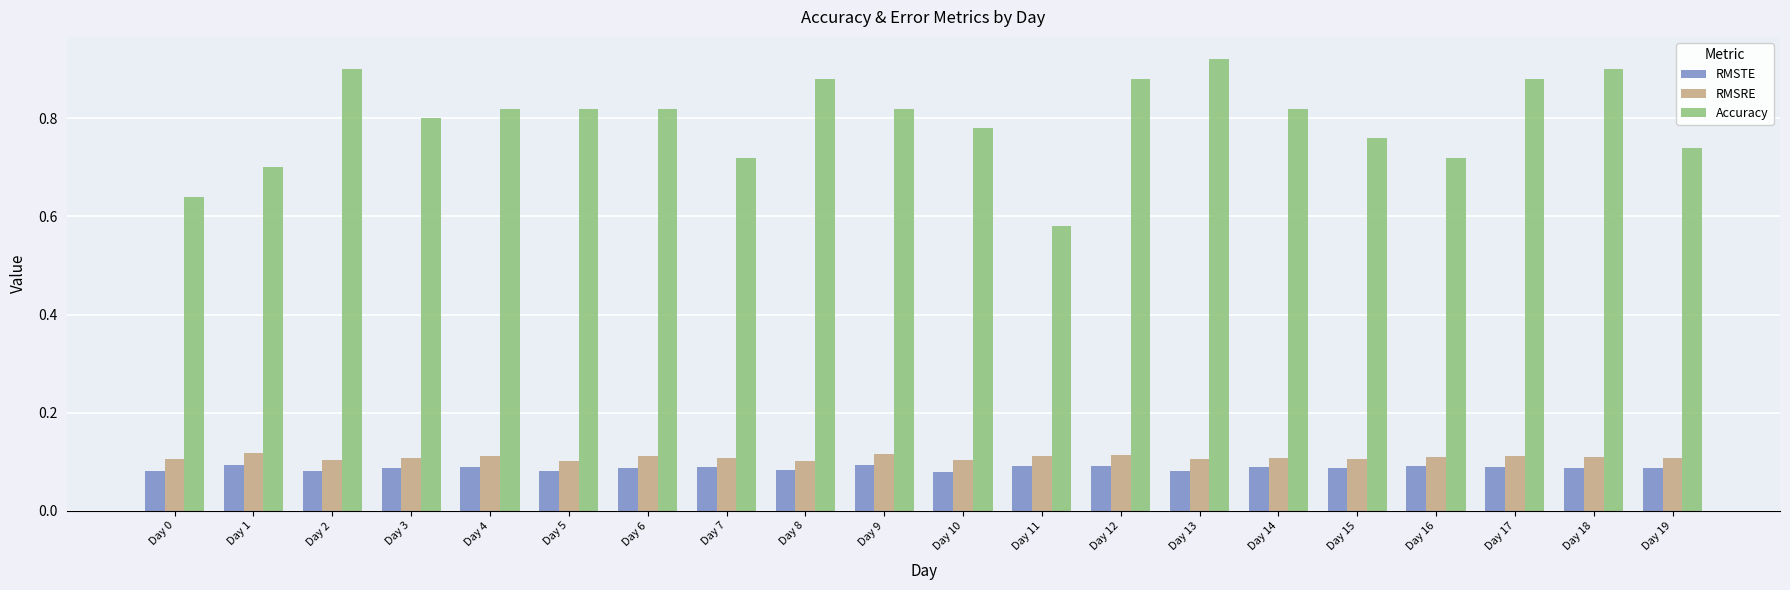

At which category does the chart reach its peak across all series?

Day 13